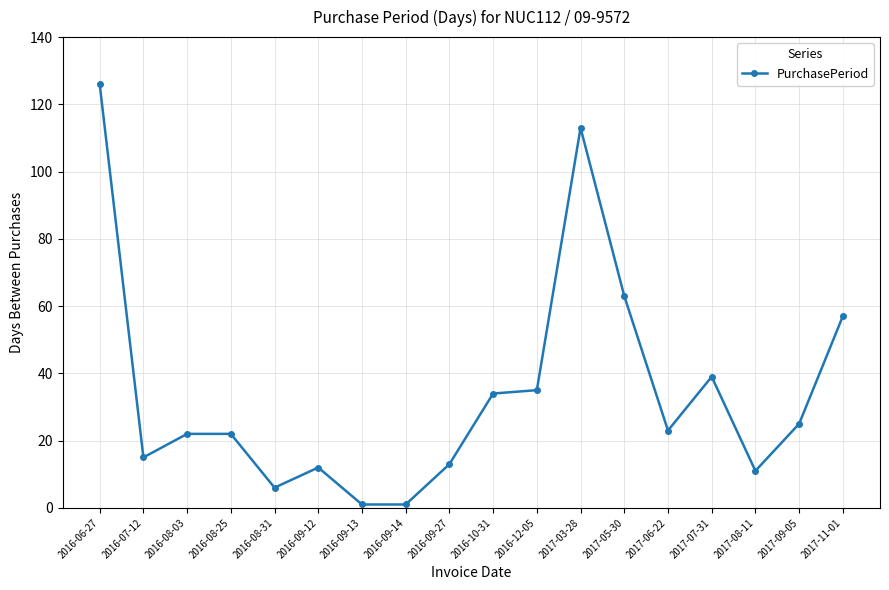

What is the difference between the second highest and minimum values?

112